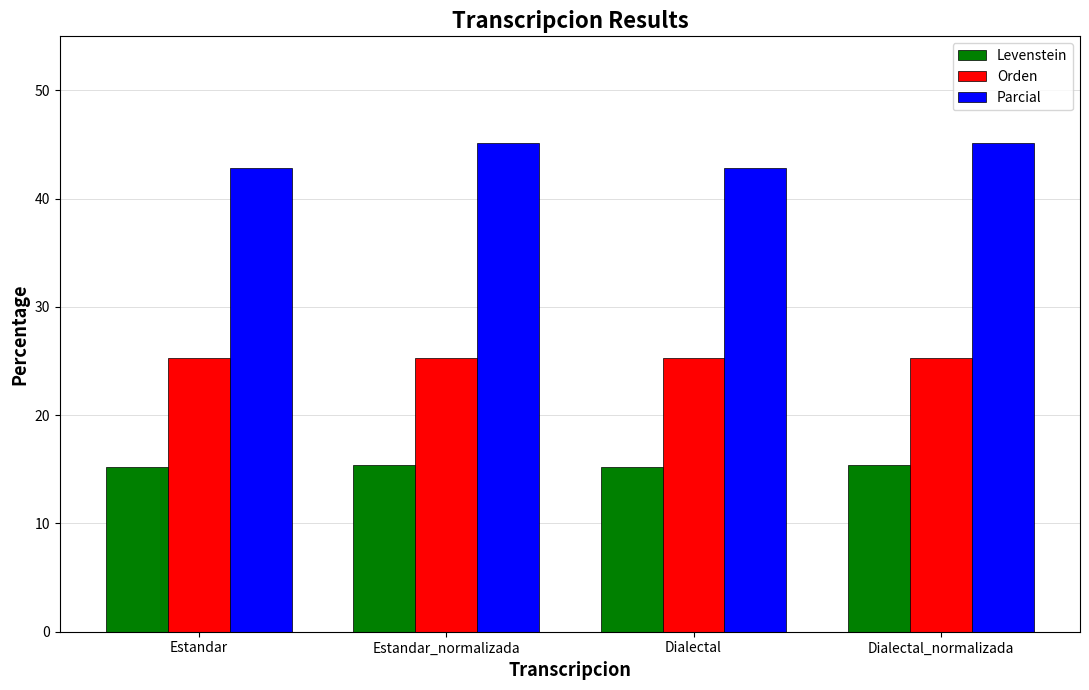

What is the average value of the Parcial series?

44.0